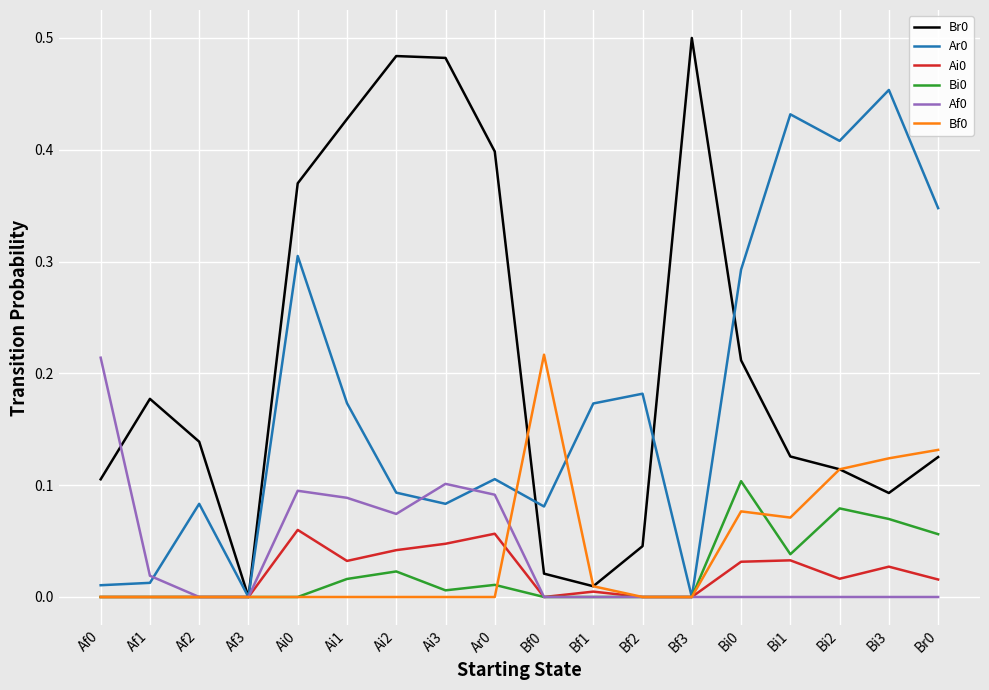

At which category does the chart reach its peak across all series?

Bf3